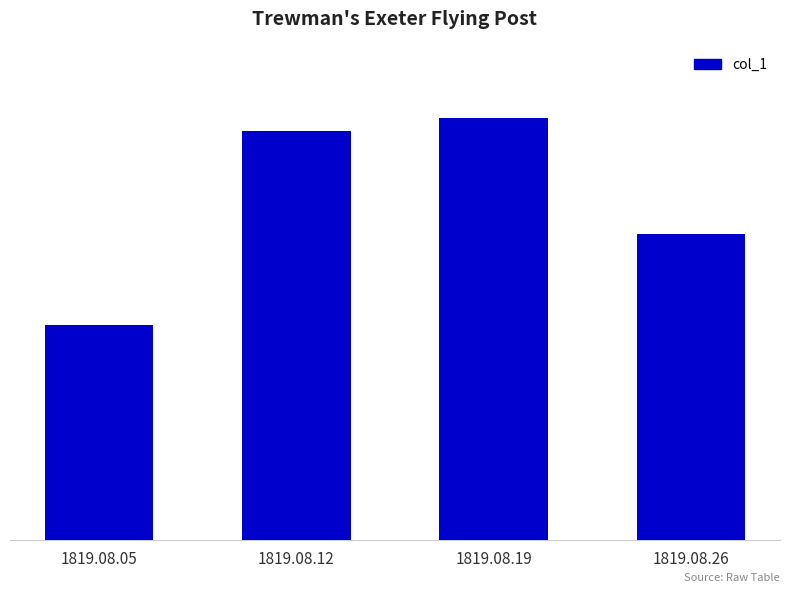

What is the maximum value shown in the chart?

0.1